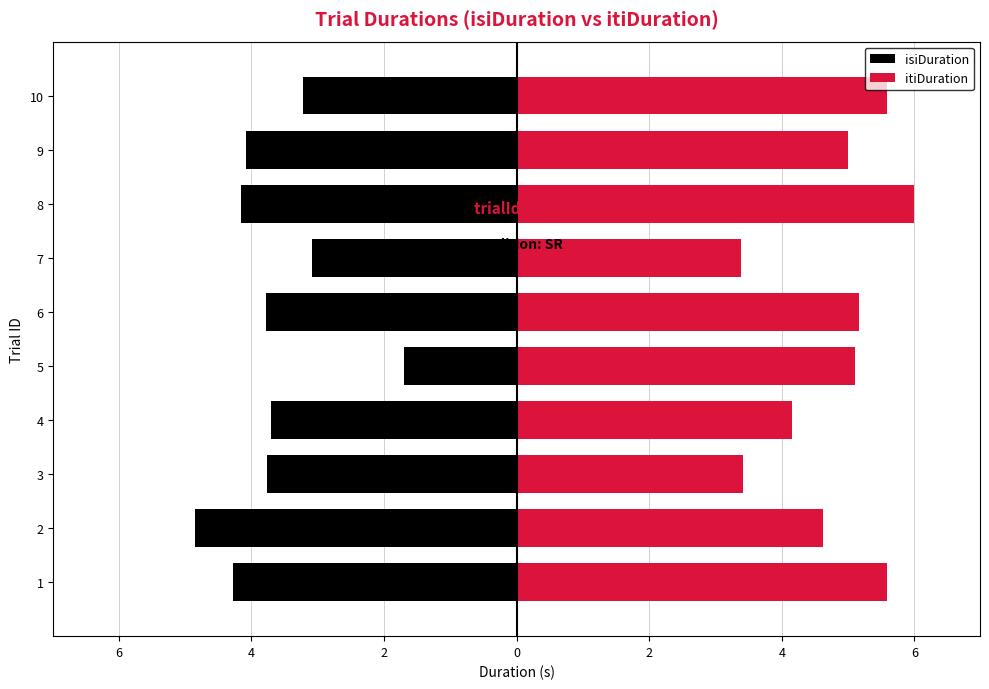

Is it true that isiDuration equals -1.5 at 9?

False